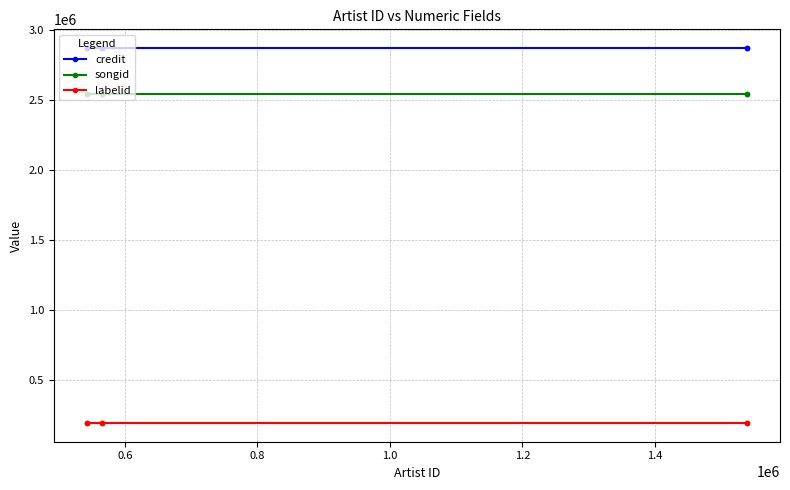

Is the value of labelid at 1.2 greater than the value of credit at 1.2?

No